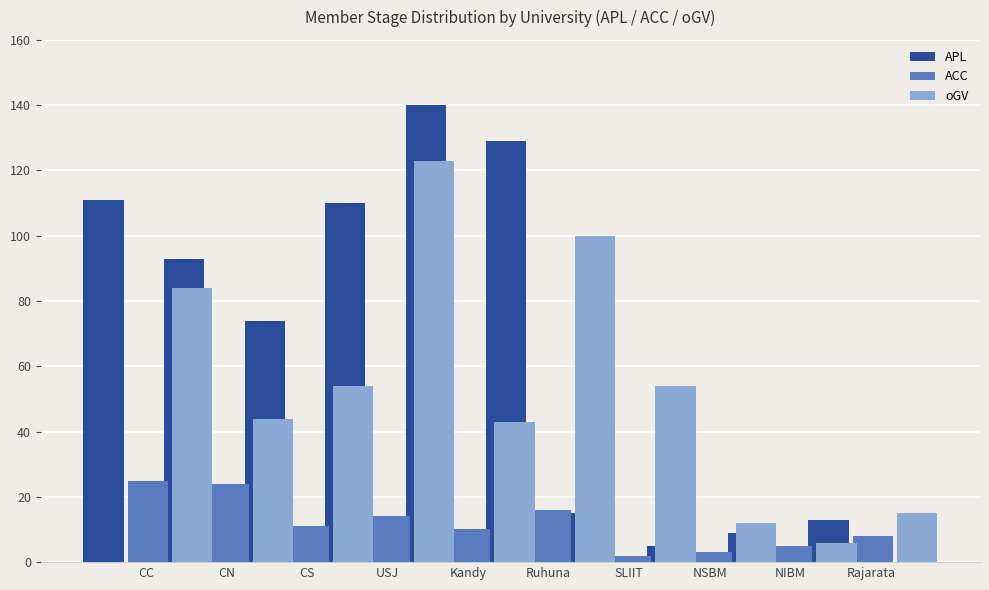

What position from the left is USJ?

4